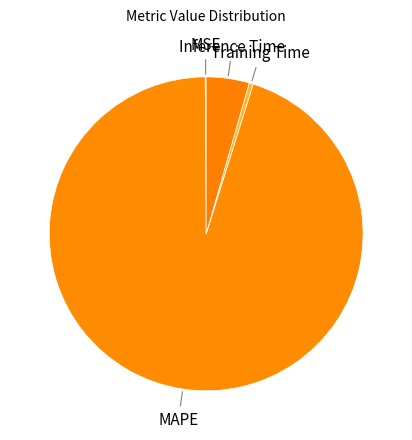

Is the sum of Inference Time and MAPE greater than half?

Yes